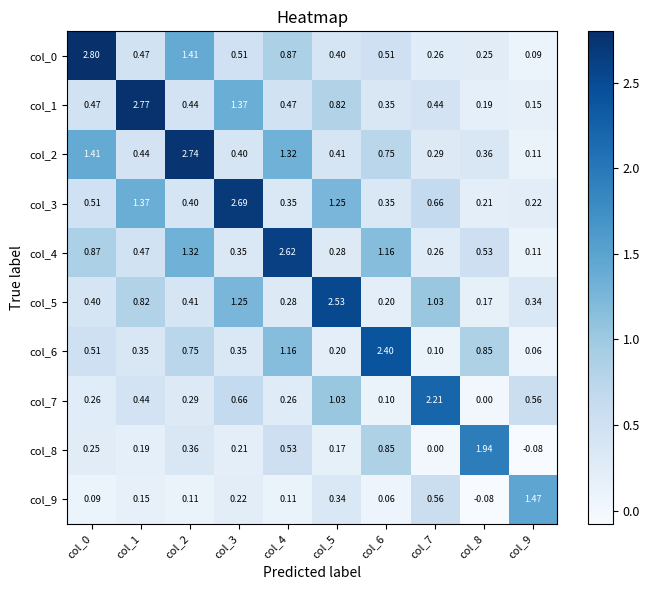

Is the value of col_7 at col_1 greater than the value of col_5 at col_4?

Yes